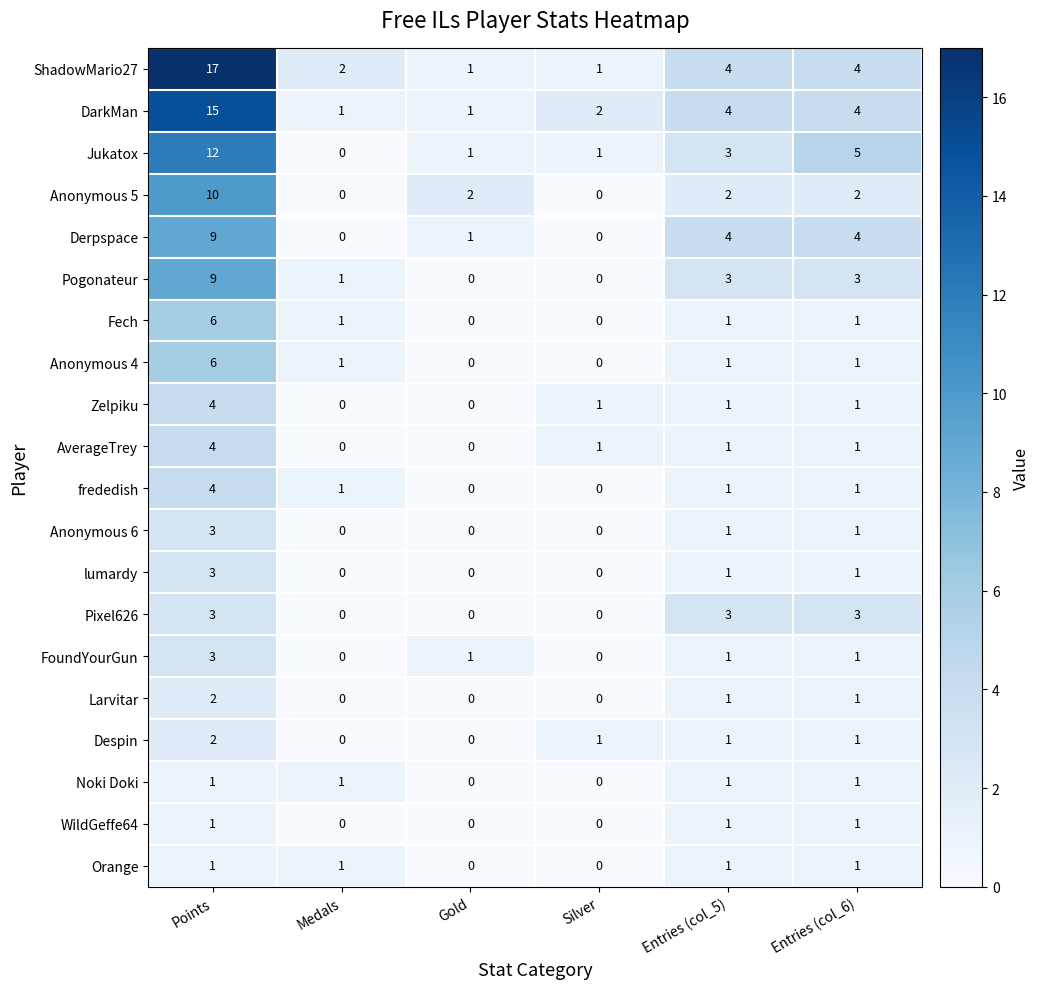

What is the spread (max minus min) of values at Points?

16